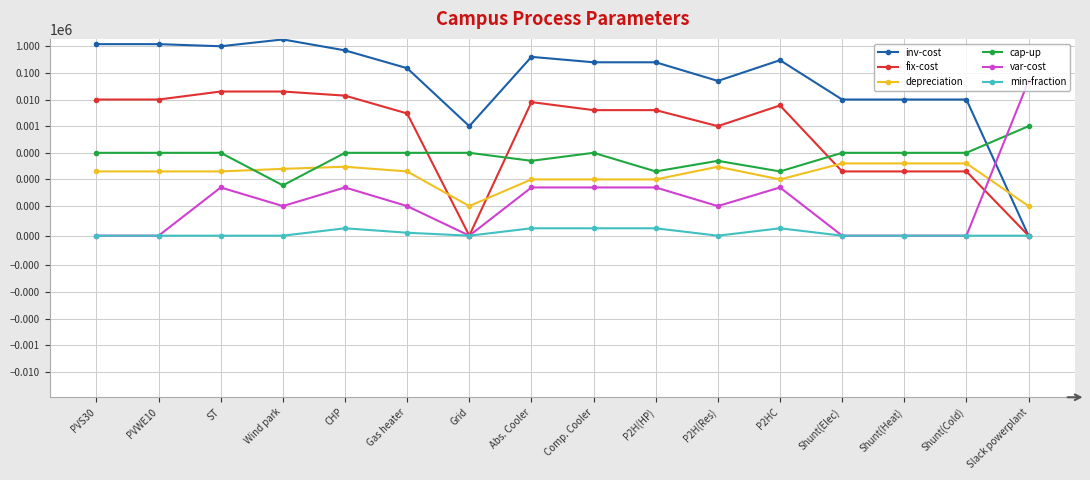

True or false: cap-up and min-fraction cross at least once.

False